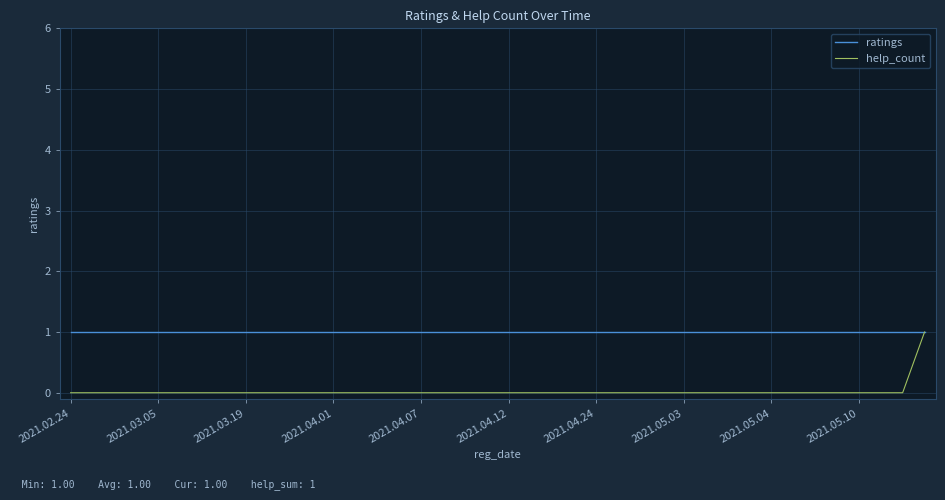

List the series in order of their overall mean, lowest first.

help_count, ratings